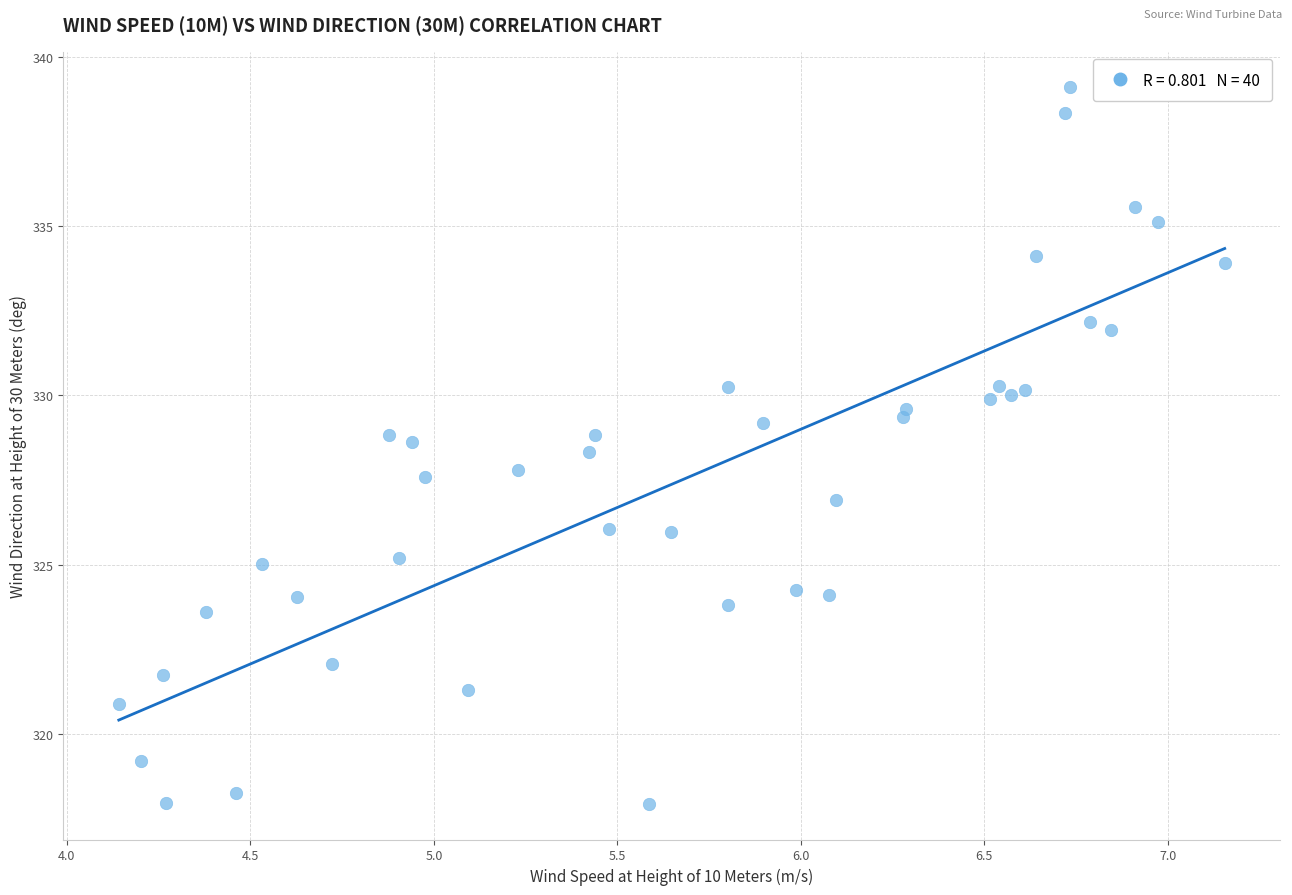

What is the range of X values (max minus min)?

3.0